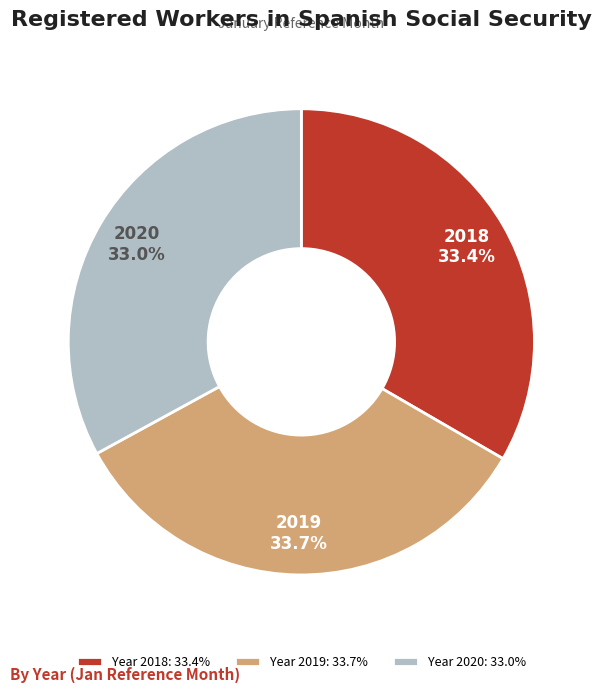

What is the total percentage of Year 2020: 33.0% and Year 2019: 33.7%?

66.6%